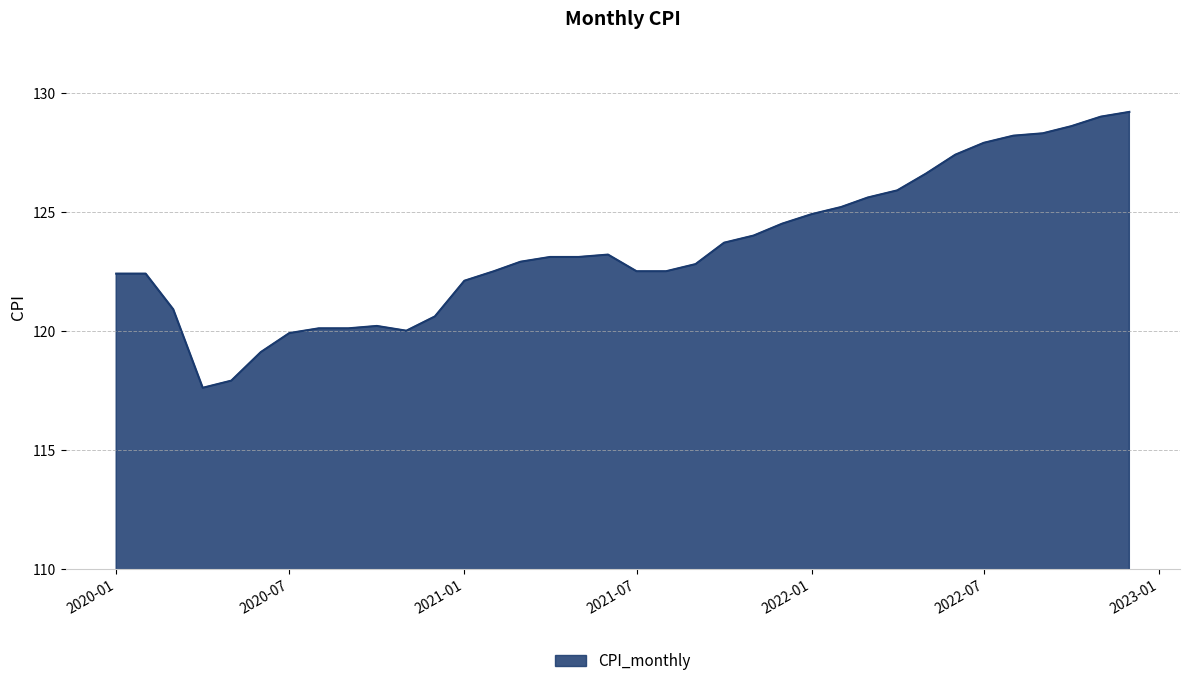

What is the smallest value displayed?

117.6